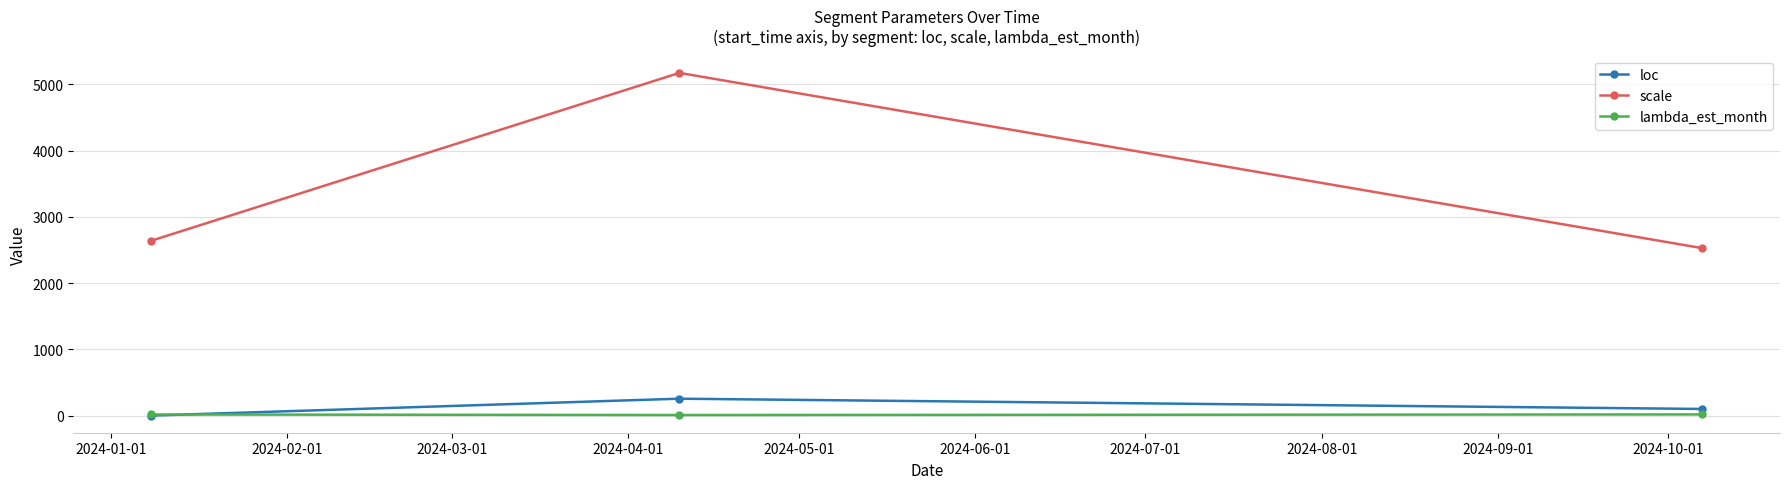

What are all the series names shown in the legend?

loc, scale, lambda_est_month